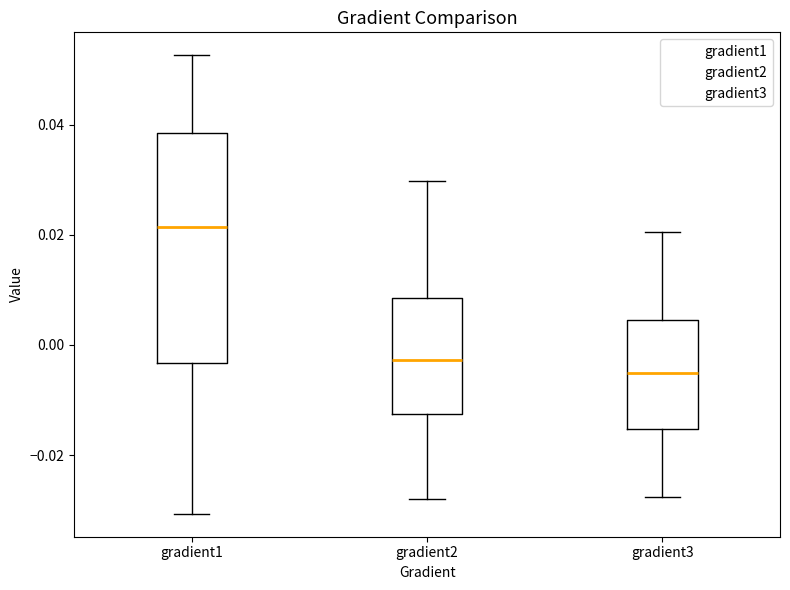

Reading left to right, read every box against the y-axis: the position of its median line, the range the box covers, and the ends of its whiskers. The values are not printed on the chart, so give them approximately, as read against the axis.

gradient1: median 0.022, box -0.004 to 0.038, whiskers -0.030 to 0.052
gradient2: median -0.002, box -0.012 to 0.008, whiskers -0.028 to 0.030
gradient3: median -0.006, box -0.016 to 0.004, whiskers -0.028 to 0.020